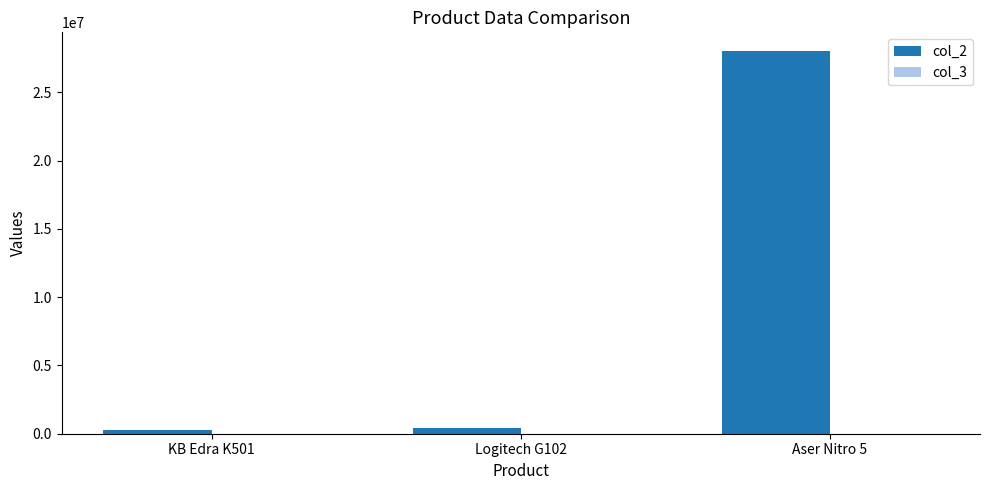

Which series has the largest total across all categories?

col_2